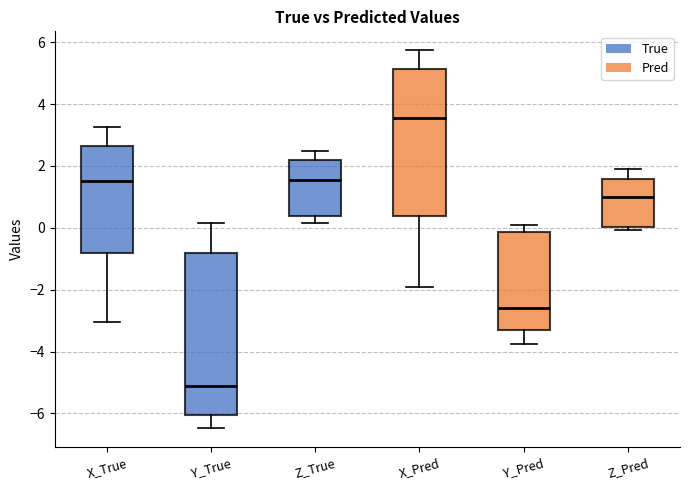

Reading left to right, read every box against the y-axis: the position of its median line, the range the box covers, and the ends of its whiskers. The values are not printed on the chart, so give them approximately, as read against the axis.

X_True: median 1.6, box -0.8 to 2.6, whiskers -3.0 to 3.2
Y_True: median -5.2, box -6.0 to -0.8, whiskers -6.4 to 0.2
Z_True: median 1.6, box 0.4 to 2.2, whiskers 0.2 to 2.4
X_Pred: median 3.6, box 0.4 to 5.2, whiskers -2.0 to 5.8
Y_Pred: median -2.6, box -3.4 to -0.2, whiskers -3.8 to 0.0
Z_Pred: median 1.0, box 0.0 to 1.6, whiskers 0.0 (just below the box's lower edge) to 1.8